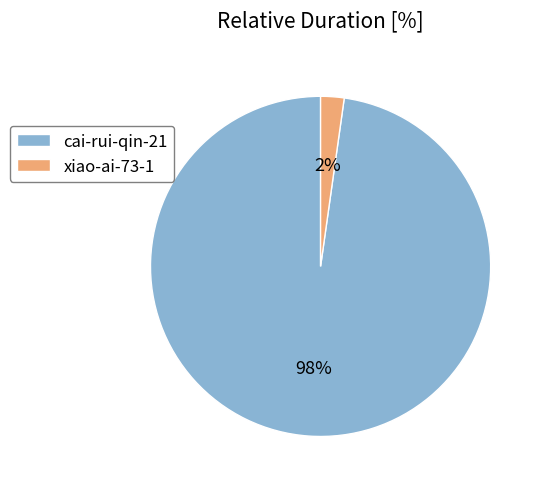

Which category has the smallest portion of the pie?

xiao-ai-73-1